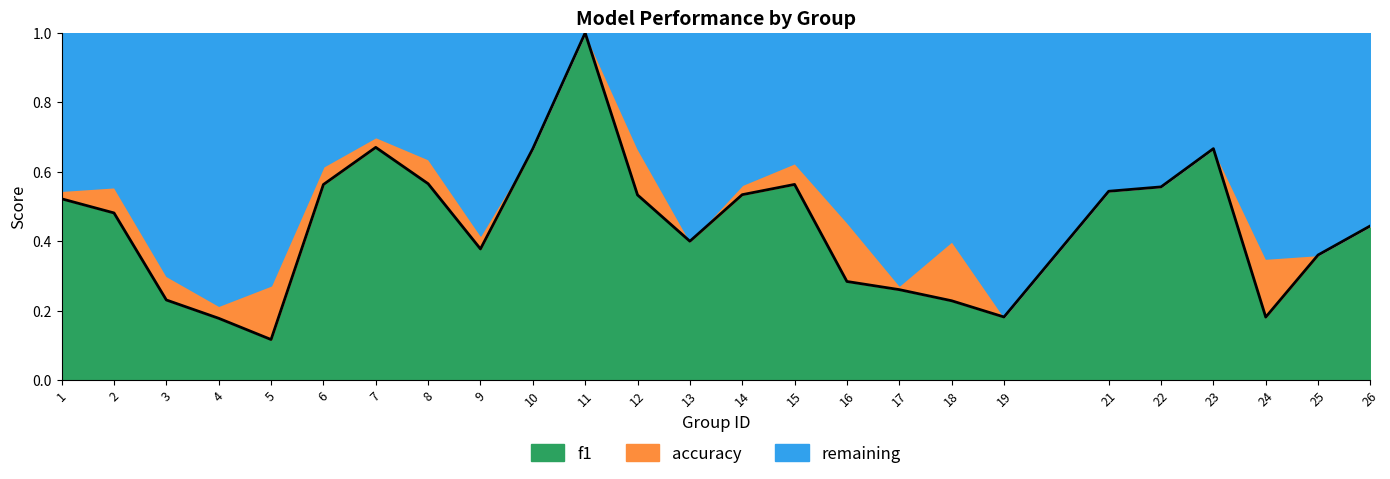

Between 17 and 11, which is larger?

11